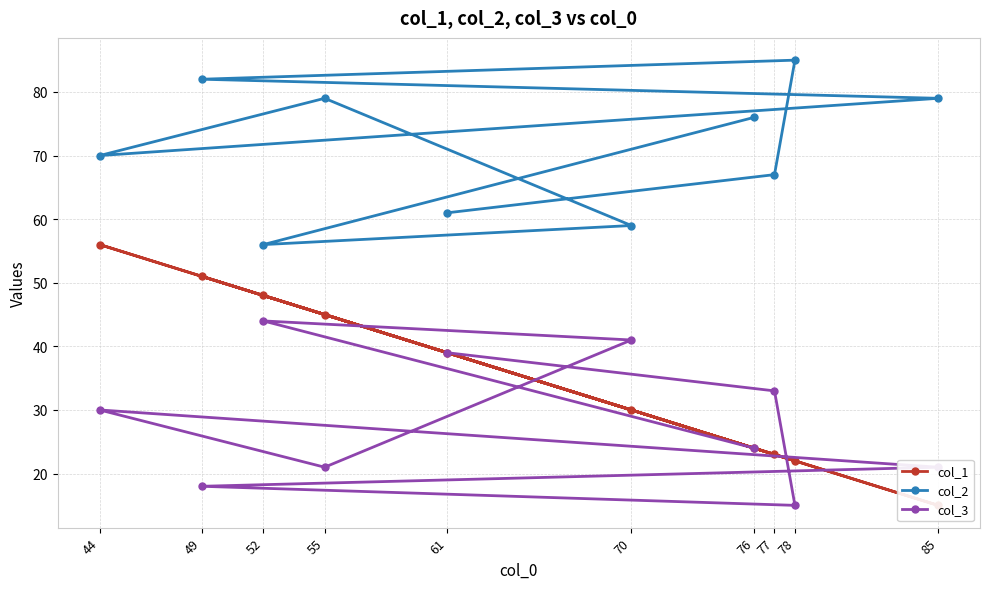

What is the value of the col_2 point at the 8th from the left?

67